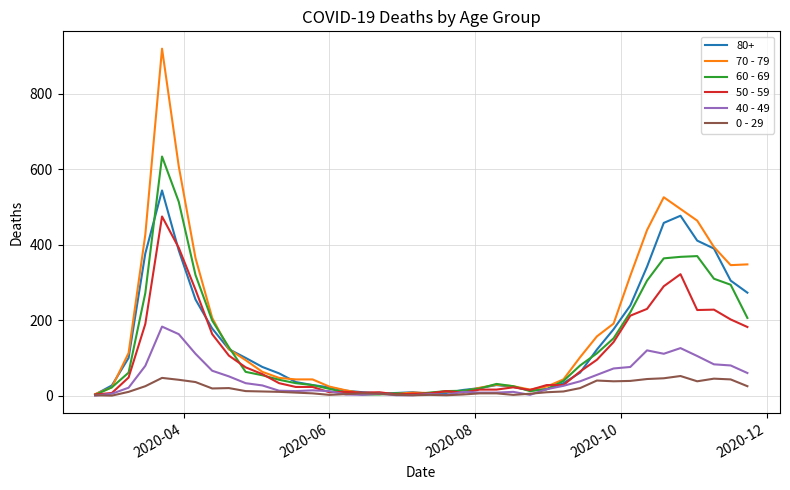

List the series in order of their peak value, lowest first.

0 - 29, 40 - 49, 50 - 59, 80+, 60 - 69, 70 - 79